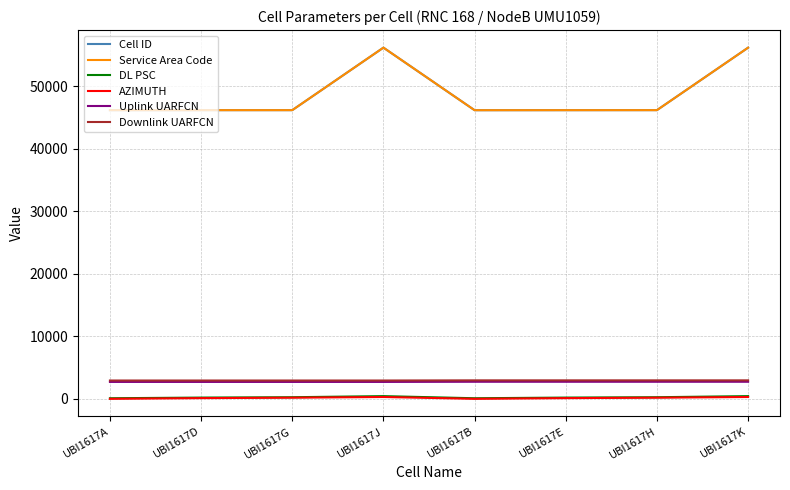

Does the chart display data point markers on the line(s)?

No